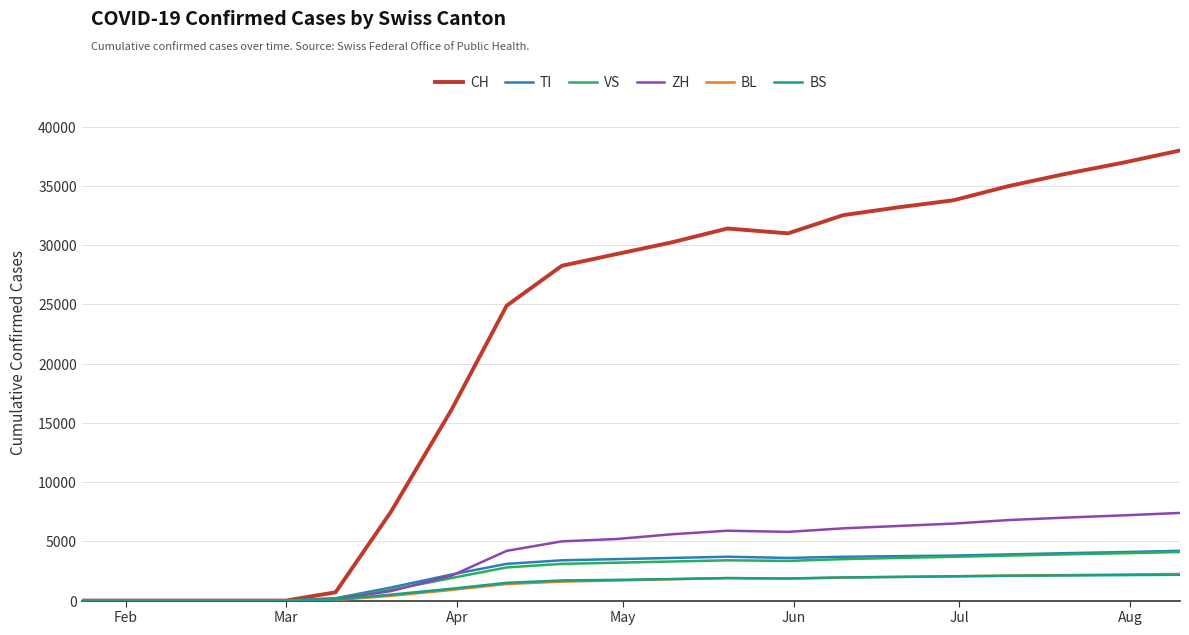

True or false: BS has more than 0 points higher than both neighbors.

True